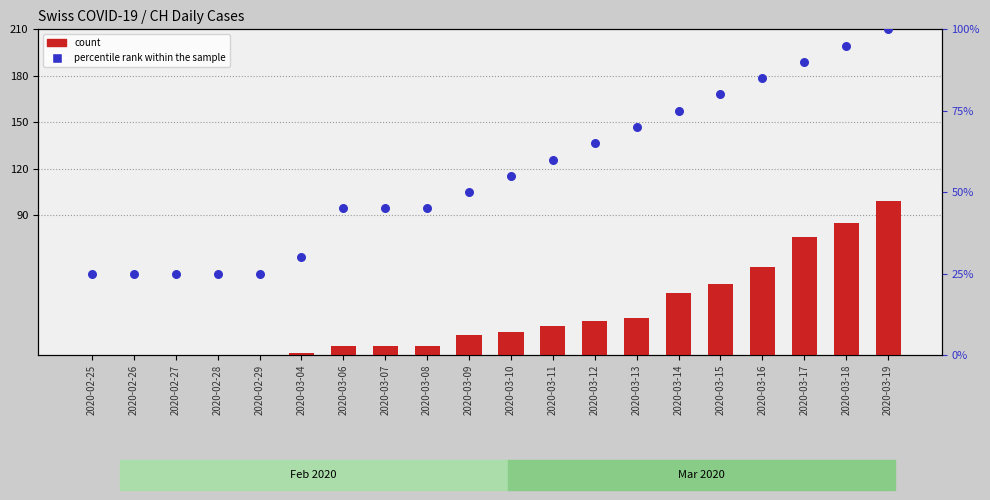

Which series has the largest total across all categories?

percentile rank within the sample